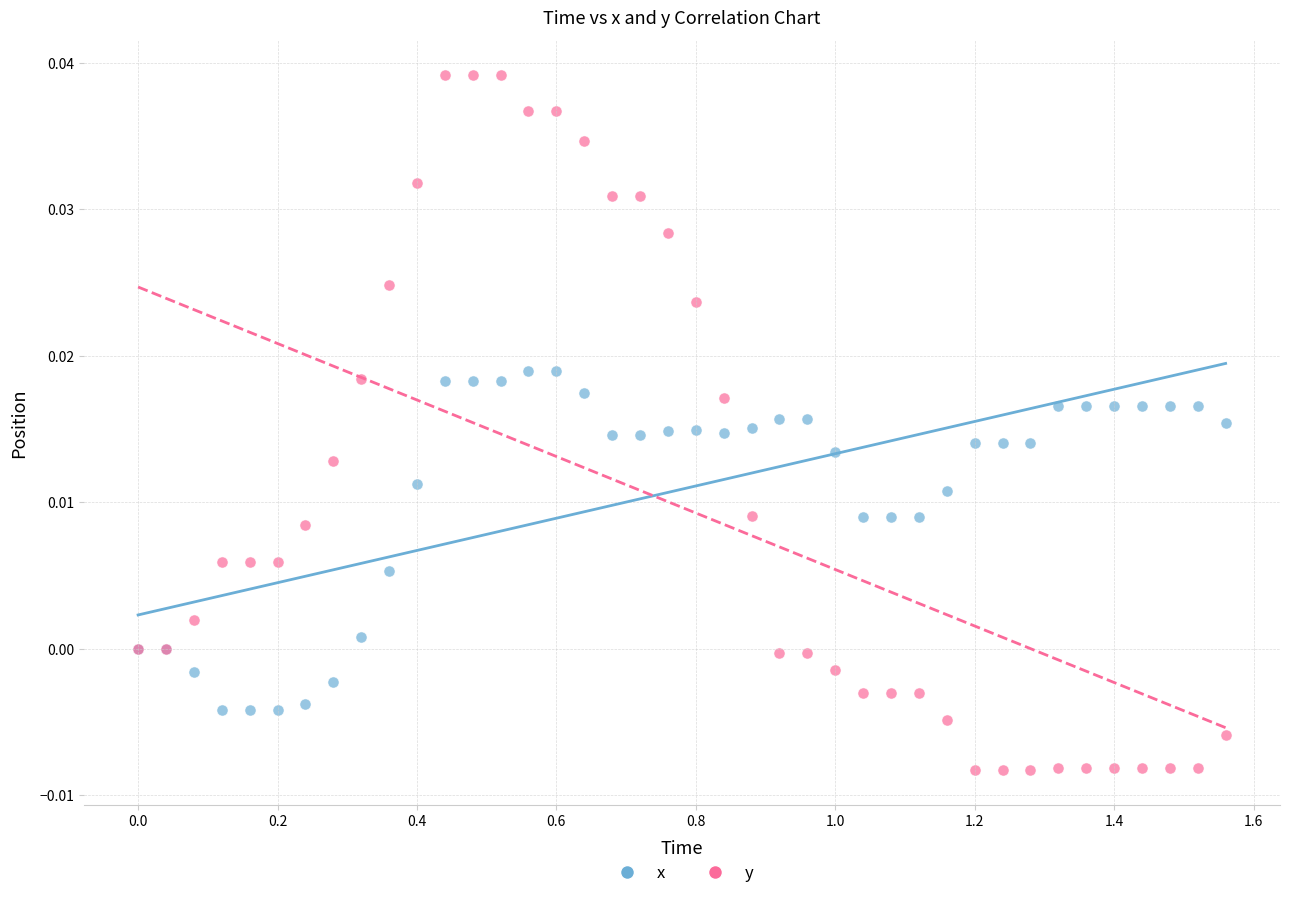

Which series has the widest spread of Y values?

y